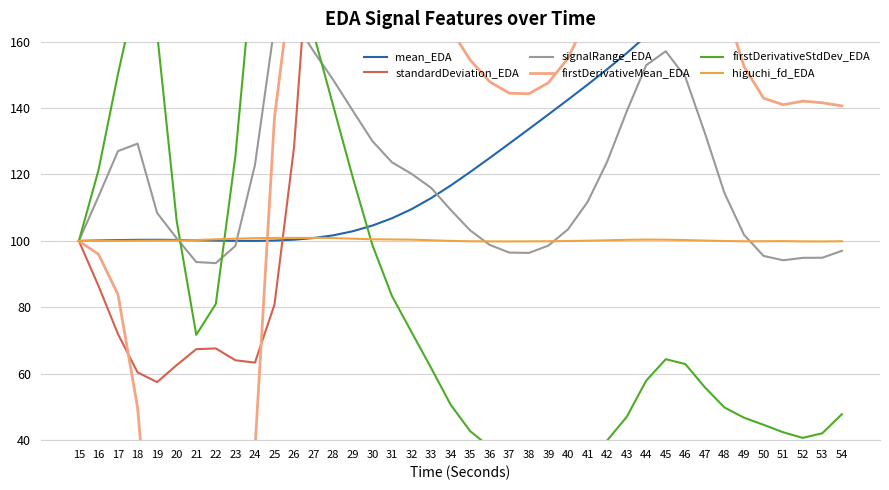

Reading left to right, extract all data points from this chart.

mean_EDA: 15=100.0	16=100.1	17=100.3	18=100.3	19=100.3	20=100.3	21=100.2	22=100.1	23=100.0	24=100.0	25=100.1	26=100.4	27=100.9	28=101.7	29=102.9	30=104.6	31=106.8	32=109.5	33=112.9	34=116.7	35=120.7	36=125.0	37=129.3	38=133.7	39=138.1	40=142.5	41=147.0	42=151.7	43=156.5	44=161.7	45=167.3	46=173.4	47=179.6	48=185.8	49=191.7	50=197.5	51=203.3	52=209.3	53=215.3	54=221.1
standardDeviation_EDA: 15=100.0	16=86.5	17=72.0	18=60.4	19=57.5	20=62.6	21=67.4	22=67.6	23=64.1	24=63.3	25=80.9	26=128.3	27=208.4	28=325.5	29=481.5	30=667.2	31=873.2	32=1098.9	33=1339.5	34=1565.8	35=1748.0	36=1874.9	37=1945.9	38=1964.6	39=1935.9	40=1866.2	41=1764.9	42=1648.9	43=1550.7	44=1522.8	45=1604.8	46=1791.2	47=2035.2	48=2276.0	49=2473.2	50=2613.2	51=2701.5	52=2741.7	53=2715.8	54=2604.3
signalRange_EDA: 15=100.0	16=113.3	17=127.0	18=129.3	19=108.4	20=100.8	21=93.6	22=93.3	23=98.5	24=122.8	25=164.8	26=166.4	27=157.1	28=148.5	29=139.2	30=130.1	31=123.7	32=120.2	33=116.0	34=109.4	35=103.2	36=98.8	37=96.5	38=96.4	39=98.6	40=103.5	41=111.7	42=123.8	43=138.9	44=152.9	45=157.1	46=149.4	47=132.5	48=114.4	49=101.8	50=95.5	51=94.2	52=94.9	53=94.9	54=97.0
firstDerivativeMean_EDA: 15=100.0	16=96.0	17=83.9	18=49.8	19=-17.3	20=-79.8	21=-102.4	22=-92.5	23=-51.2	24=37.1	25=137.2	26=184.1	27=198.0	28=201.0	29=196.5	30=188.2	31=181.8	32=178.5	33=173.2	34=163.7	35=154.5	36=147.9	37=144.5	38=144.3	39=147.6	40=155.0	41=167.3	42=185.4	43=208.2	44=229.1	45=235.5	46=223.8	47=198.4	48=171.4	49=152.5	50=143.0	51=141.0	52=142.1	53=141.6	54=140.7
firstDerivativeStdDev_EDA: 15=100.0	16=121.2	17=150.3	18=176.7	19=162.6	20=106.0	21=71.7	22=81.0	23=125.5	24=189.3	25=214.2	26=190.1	27=162.4	28=140.7	29=119.1	30=98.8	31=83.4	32=72.6	33=61.8	34=50.7	35=42.7	36=38.0	37=35.5	38=34.6	39=34.5	40=35.2	41=36.7	42=39.9	43=47.0	44=57.9	45=64.4	46=62.9	47=55.9	48=49.8	49=46.8	50=44.6	51=42.4	52=40.7	53=42.1	54=47.8
higuchi_fd_EDA: 15=100.0	16=100.0	17=100.0	18=100.0	19=100.1	20=100.1	21=100.3	22=100.5	23=100.7	24=100.8	25=100.9	26=100.9	27=100.9	28=100.8	29=100.7	30=100.5	31=100.4	32=100.4	33=100.2	34=100.0	35=99.9	36=99.9	37=99.8	38=99.9	39=99.9	40=100.0	41=100.1	42=100.2	43=100.3	44=100.4	45=100.4	46=100.3	47=100.1	48=100.0	49=99.9	50=99.9	51=99.9	52=99.9	53=99.8	54=99.9